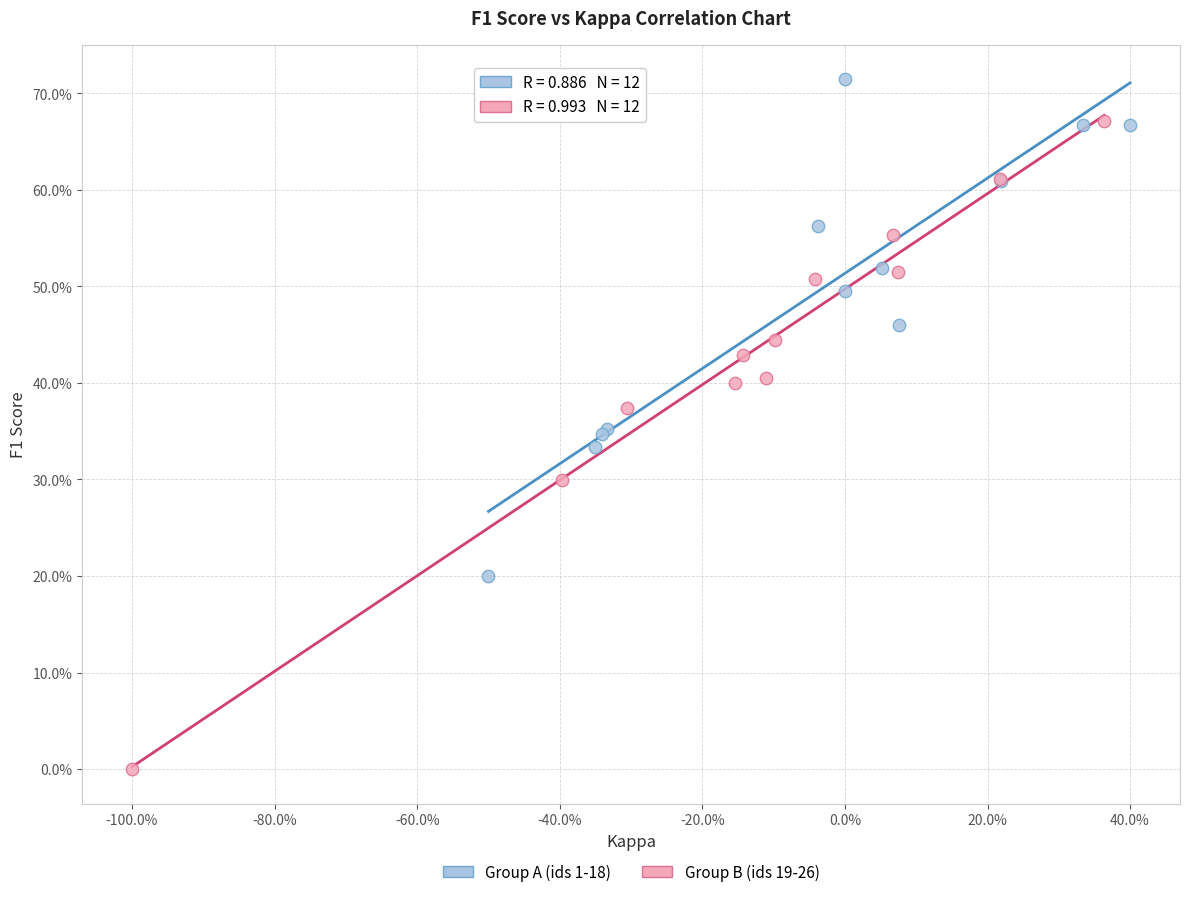

What are all the series names shown in the legend?

Group A (ids 1-18), Group B (ids 19-26)